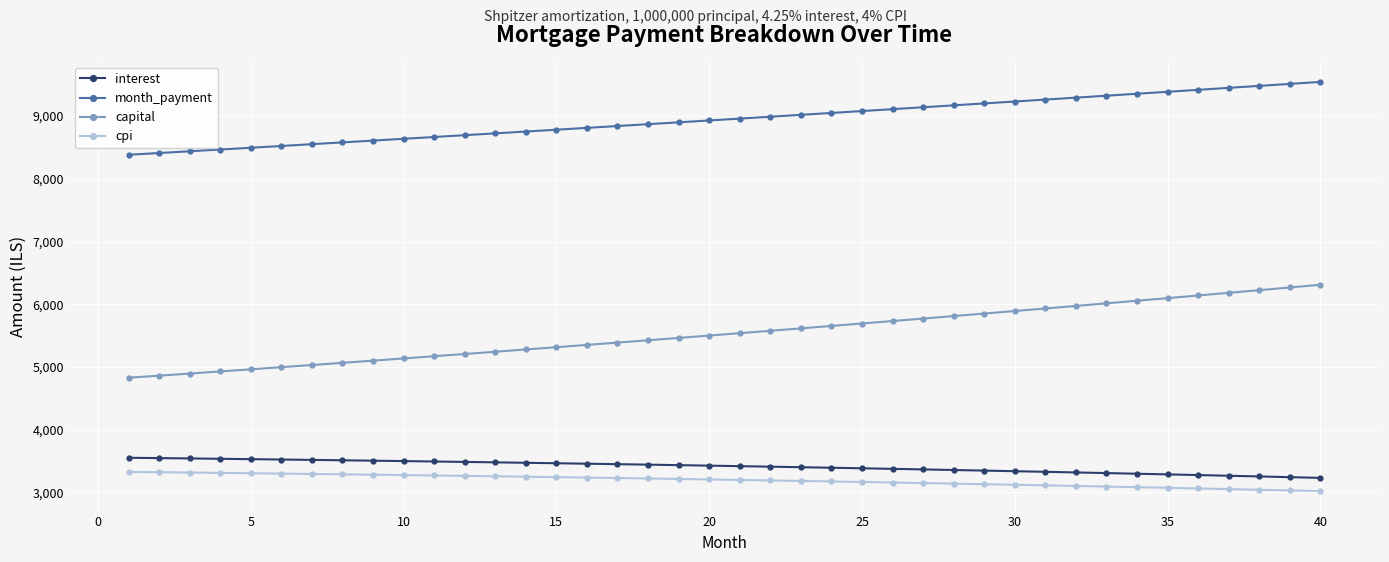

Does the chart display data point markers on the line(s)?

Yes